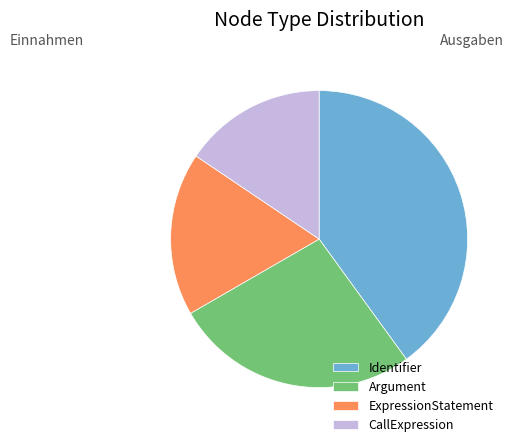

Count the number of slices in the pie.

4